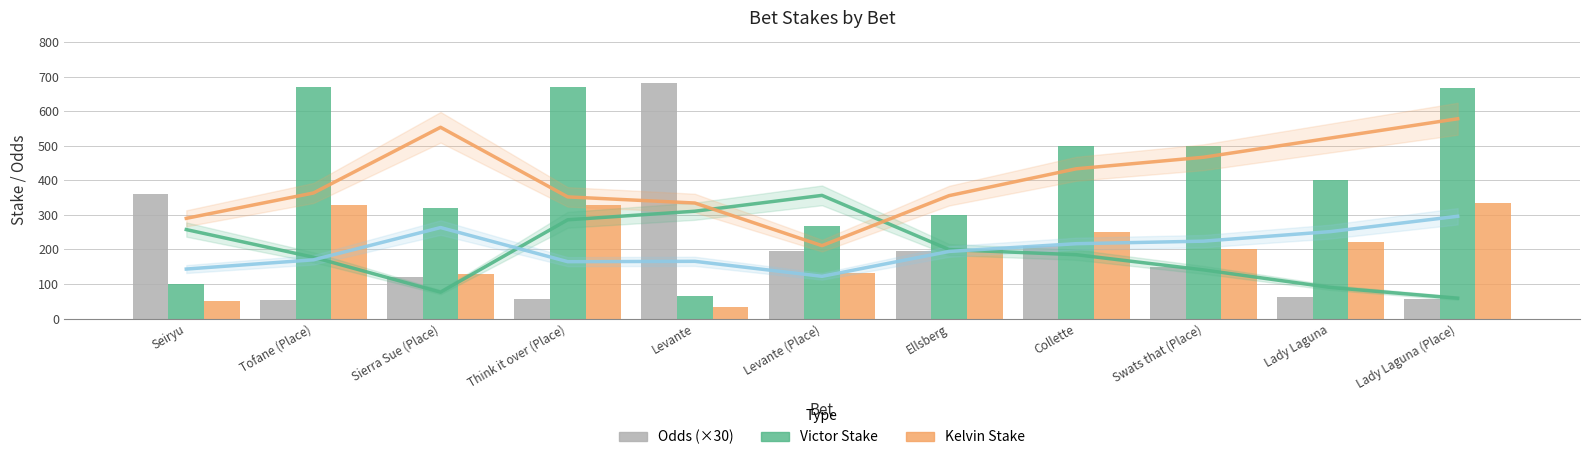

What are all the series names shown in the legend?

Odds (×30), Victor Stake, Kelvin Stake